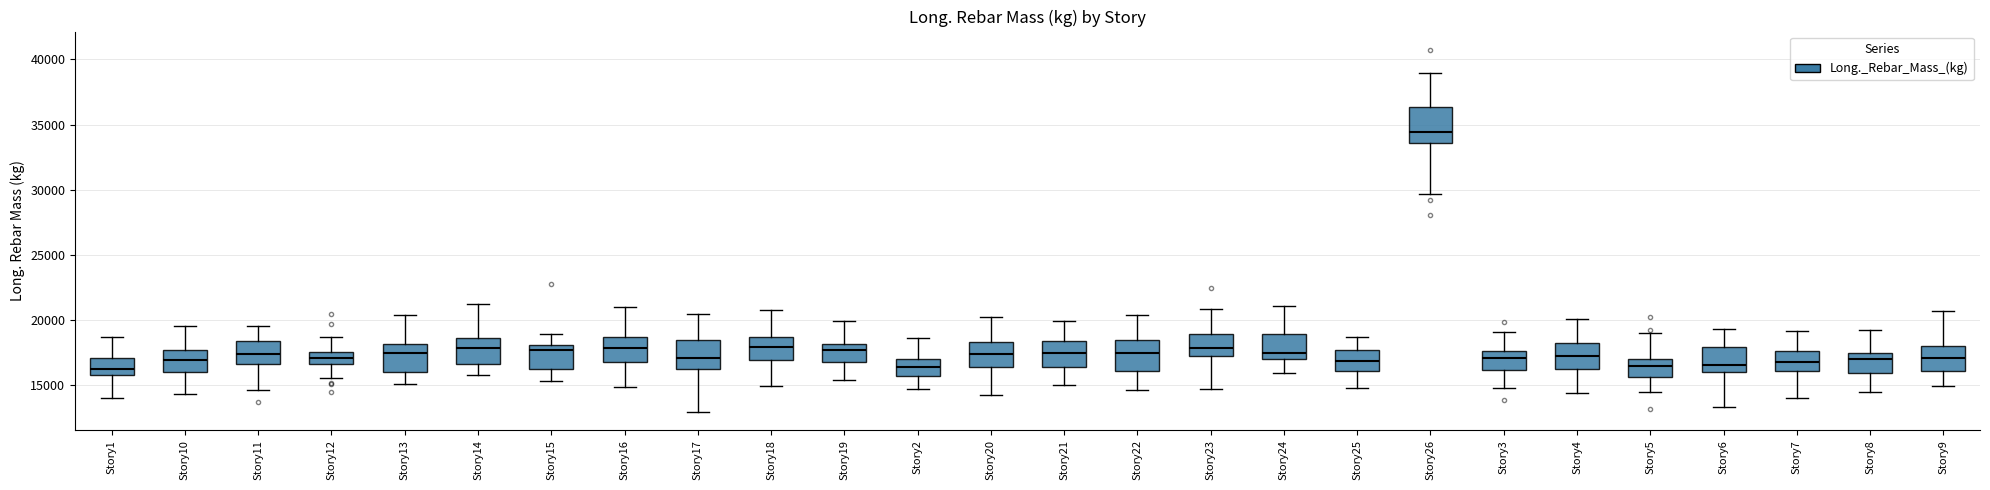

Reading left to right, transcribe this box plot: for each box, give where its median line is, the range the box spans, and where its two whiskers end, as read against the y-axis. The values are not printed on the chart, so give them approximately, as read against the axis.

Story1: median 16500, box 16000 to 17000, whiskers 14000 to 18500
Story10: median 17000, box 16000 to 17500, whiskers 14500 to 19500
Story11: median 17500, box 16500 to 18500, whiskers 14500 to 19500
Story12: median 17000, box 16500 to 17500, whiskers 15500 to 18500
Story13: median 17500, box 16000 to 18000, whiskers 15000 to 20500
Story14: median 18000, box 16500 to 18500, whiskers 16000 to 21500
Story15: median 17500, box 16000 to 18000, whiskers 15500 to 19000
Story16: median 18000, box 17000 to 18500, whiskers 15000 to 21000
Story17: median 17000, box 16000 to 18500, whiskers 13000 to 20500
Story18: median 18000, box 17000 to 18500, whiskers 15000 to 21000
Story19: median 17500, box 17000 to 18000, whiskers 15500 to 20000
Story2: median 16500, box 15500 to 17000, whiskers 14500 to 18500
Story20: median 17500, box 16500 to 18500, whiskers 14500 to 20000
Story21: median 17500, box 16500 to 18500, whiskers 15000 to 20000
Story22: median 17500, box 16000 to 18500, whiskers 14500 to 20500
Story23: median 18000, box 17000 to 19000, whiskers 14500 to 21000
Story24: median 17500, box 17000 to 19000, whiskers 16000 to 21000
Story25: median 17000, box 16000 to 17500, whiskers 15000 to 18500
Story26: median 34500, box 33500 to 36500, whiskers 29500 to 39000
Story3: median 17000, box 16000 to 17500, whiskers 15000 to 19000
Story4: median 17500, box 16500 to 18000, whiskers 14500 to 20000
Story5: median 16500, box 15500 to 17000, whiskers 14500 to 19000
Story6: median 16500, box 16000 to 18000, whiskers 13500 to 19500
Story7: median 17000, box 16000 to 17500, whiskers 14000 to 19000
Story8: median 17000, box 16000 to 17500, whiskers 14500 to 19000
Story9: median 17000, box 16000 to 18000, whiskers 15000 to 20500